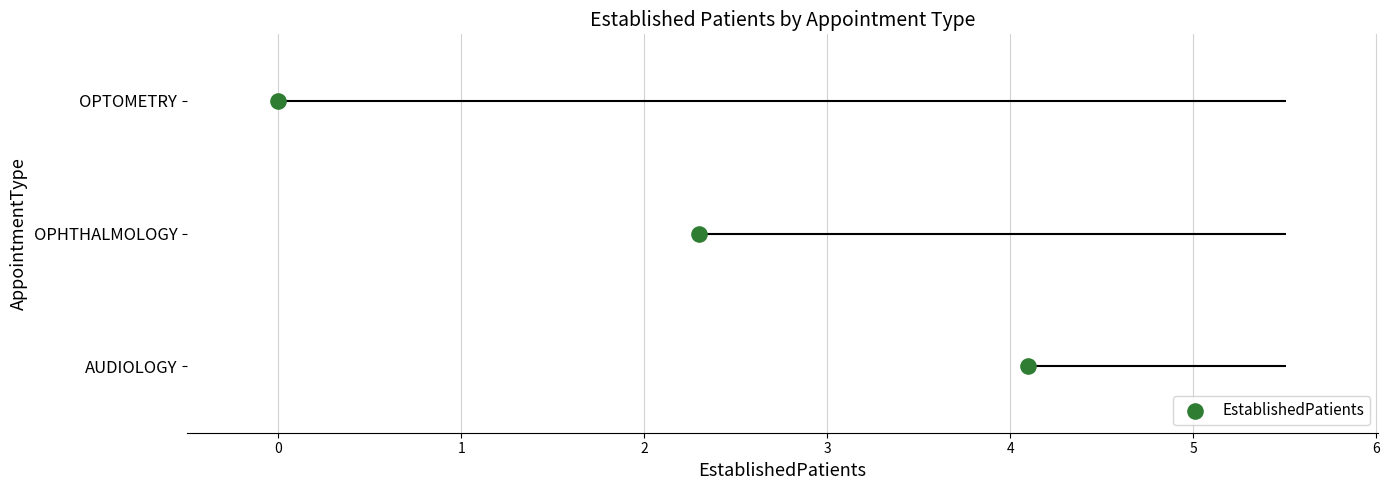

Which has a higher value, 1 or −1?

1